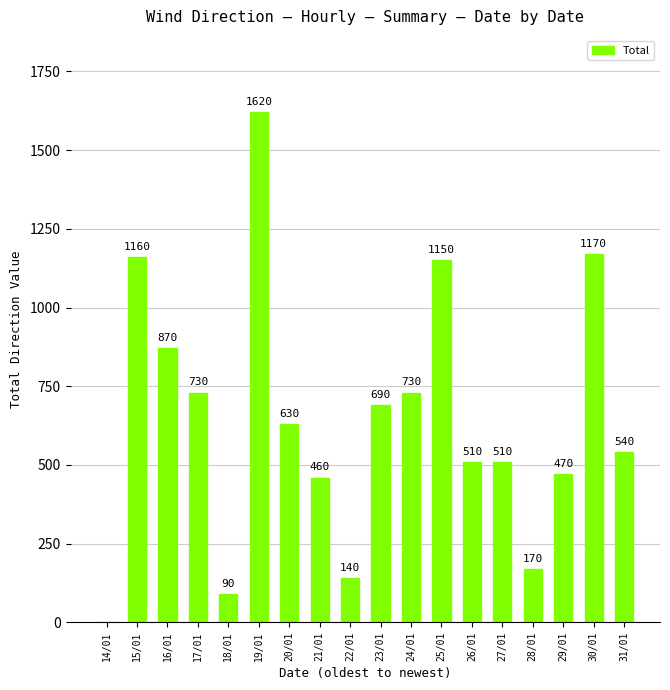

Which label corresponds to the largest value in the chart?

19/01